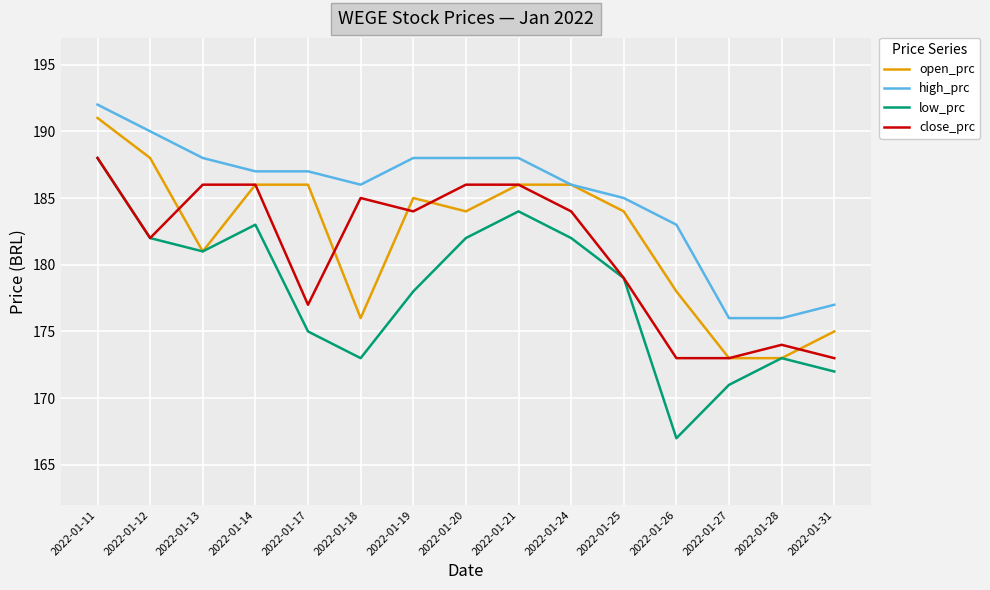

Which label corresponds to the smallest value in the chart?

2022-01-26